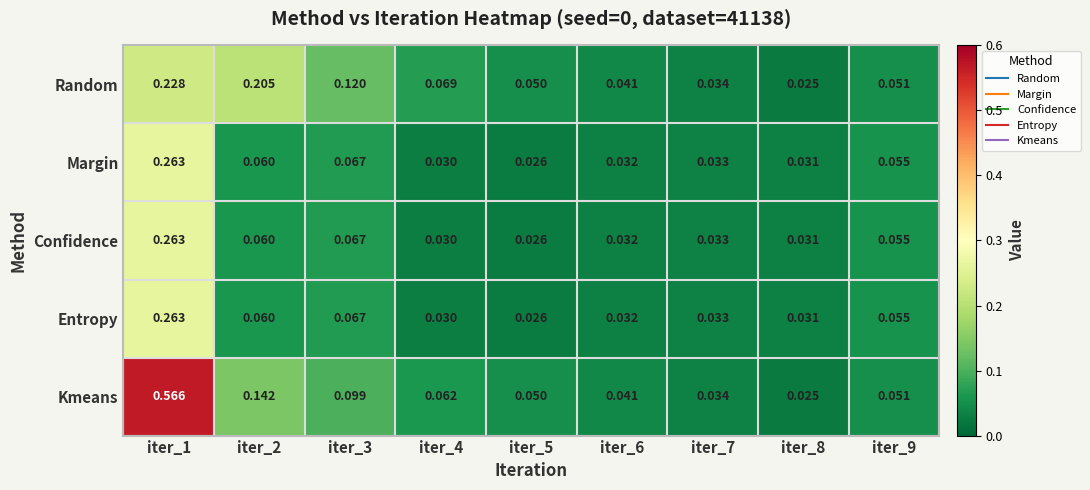

Which series changed the most between iter_4 and iter_8?

Random